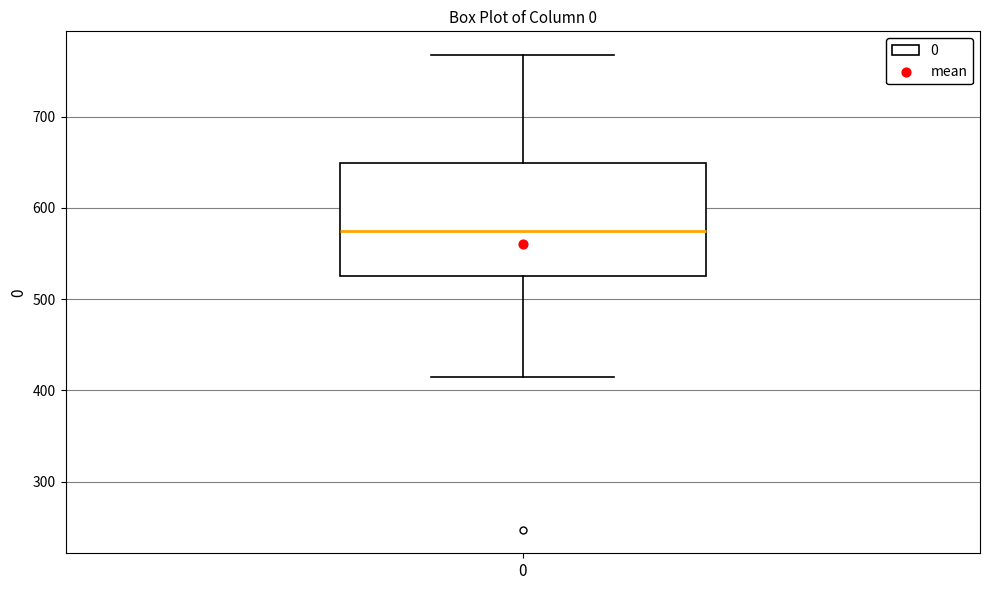

Transcribe this box plot: give where the median line is, the range the box spans, and where the two whiskers end, as read against the y-axis. The values are not printed on the chart, so give them approximately, as read against the axis.

median 570, box 530 to 650, whiskers 410 to 770